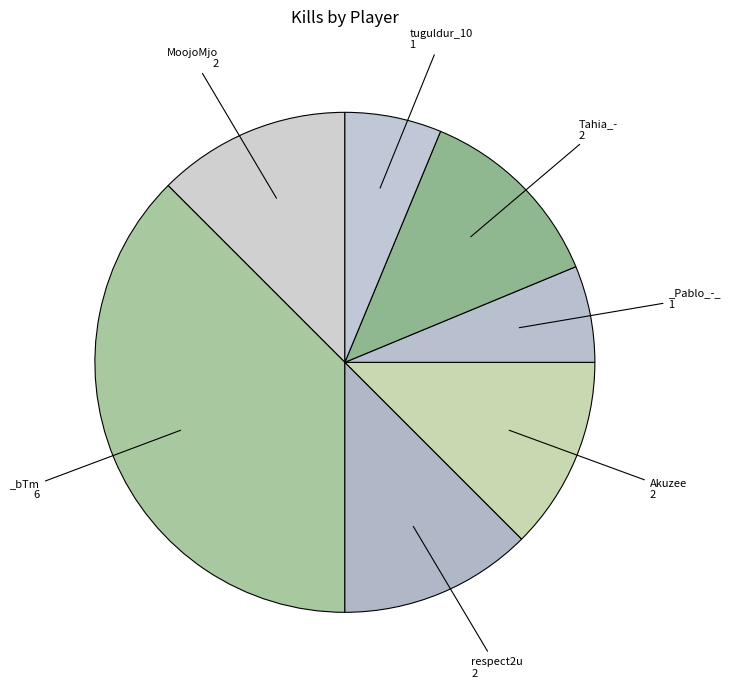

Count the number of slices in the pie.

7